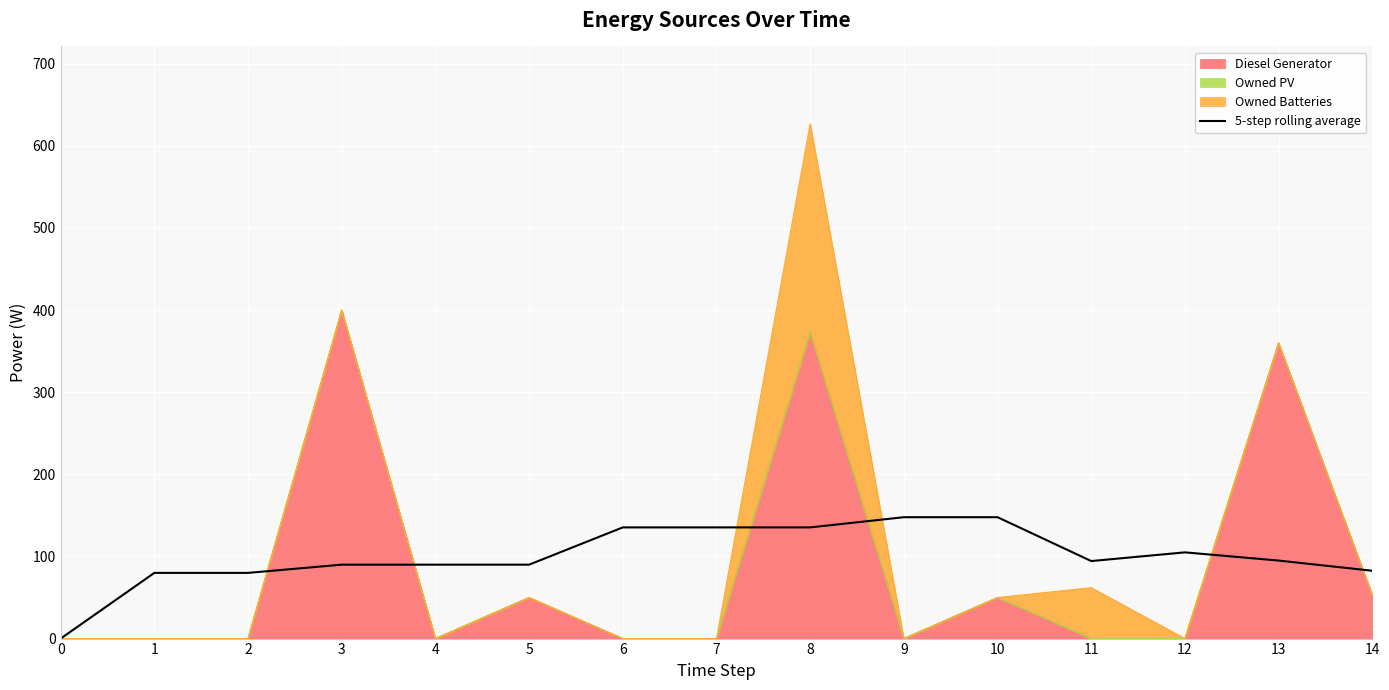

How many values exceed 94?

8